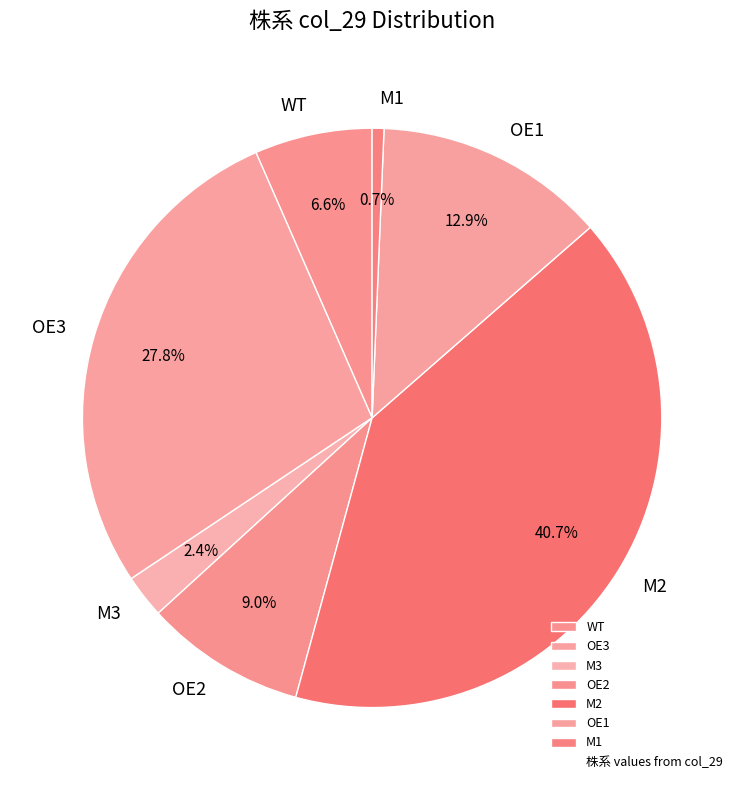

Is there any slice that represents more than half of the pie?

No